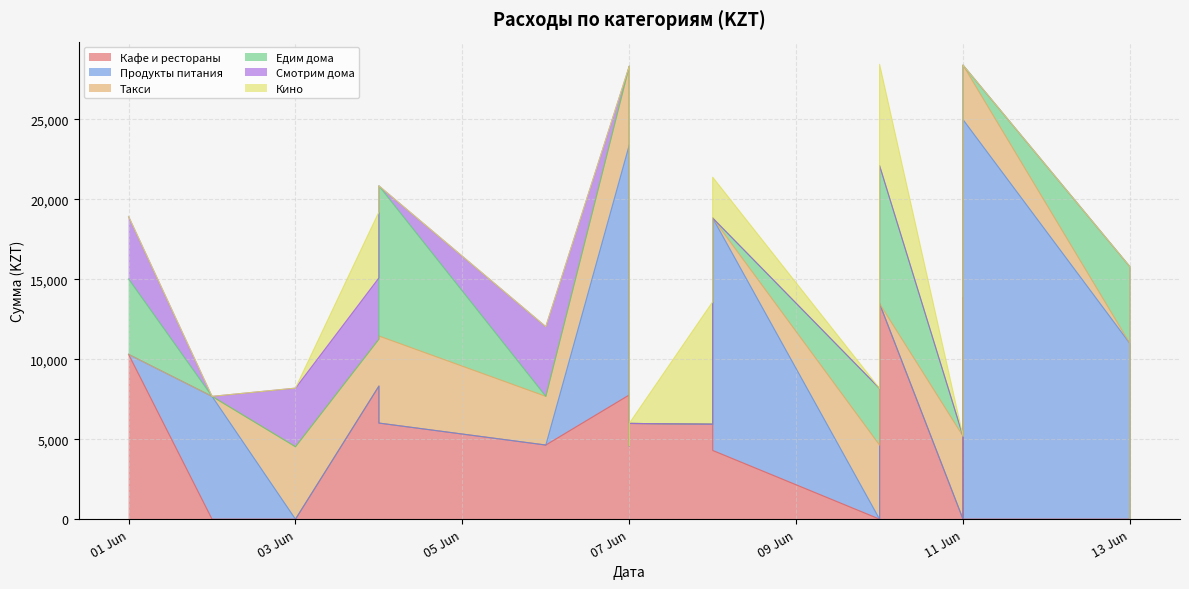

At which category is the sum across all series the highest?

2025-06-10